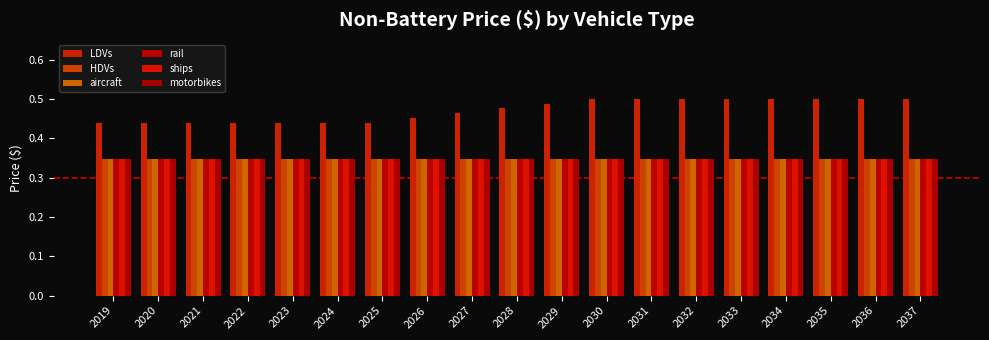

What is the value of the motorbikes bar at the 6th from the left?

0.3